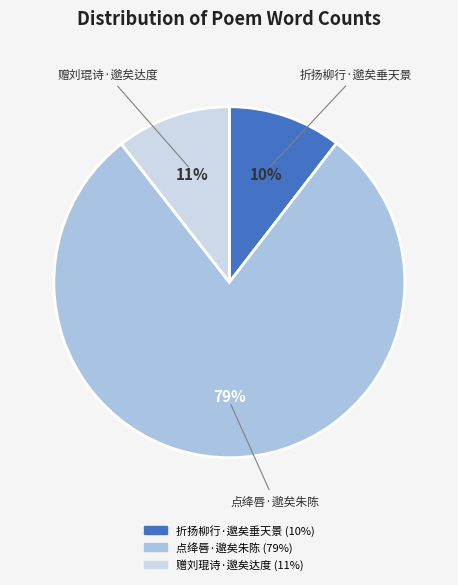

Is the sum of 折扬柳行·邈矣垂天景 and 点绛唇·邈矣朱陈 greater than half?

Yes